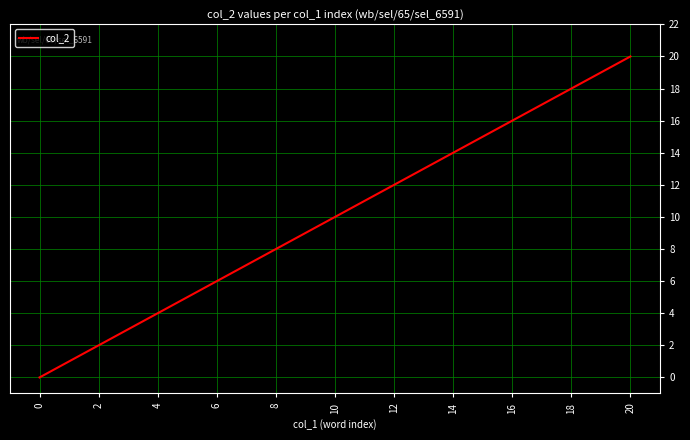

How many lines are shown in the chart?

1